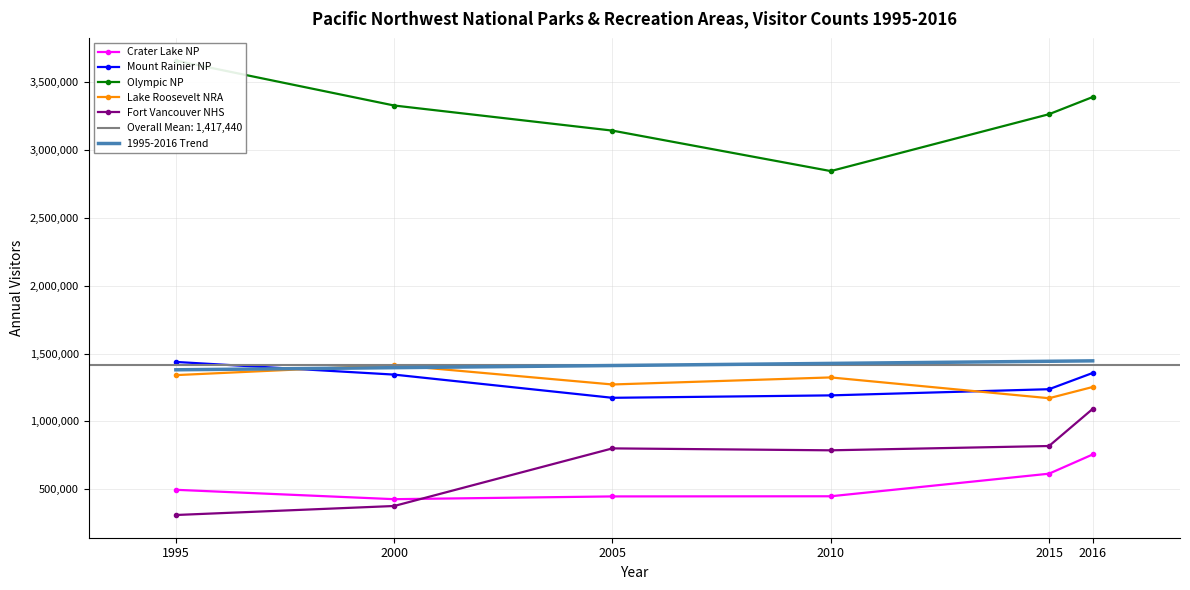

True or false: Mount Rainier NP and 1995-2016 Trend intersect in this chart.

True